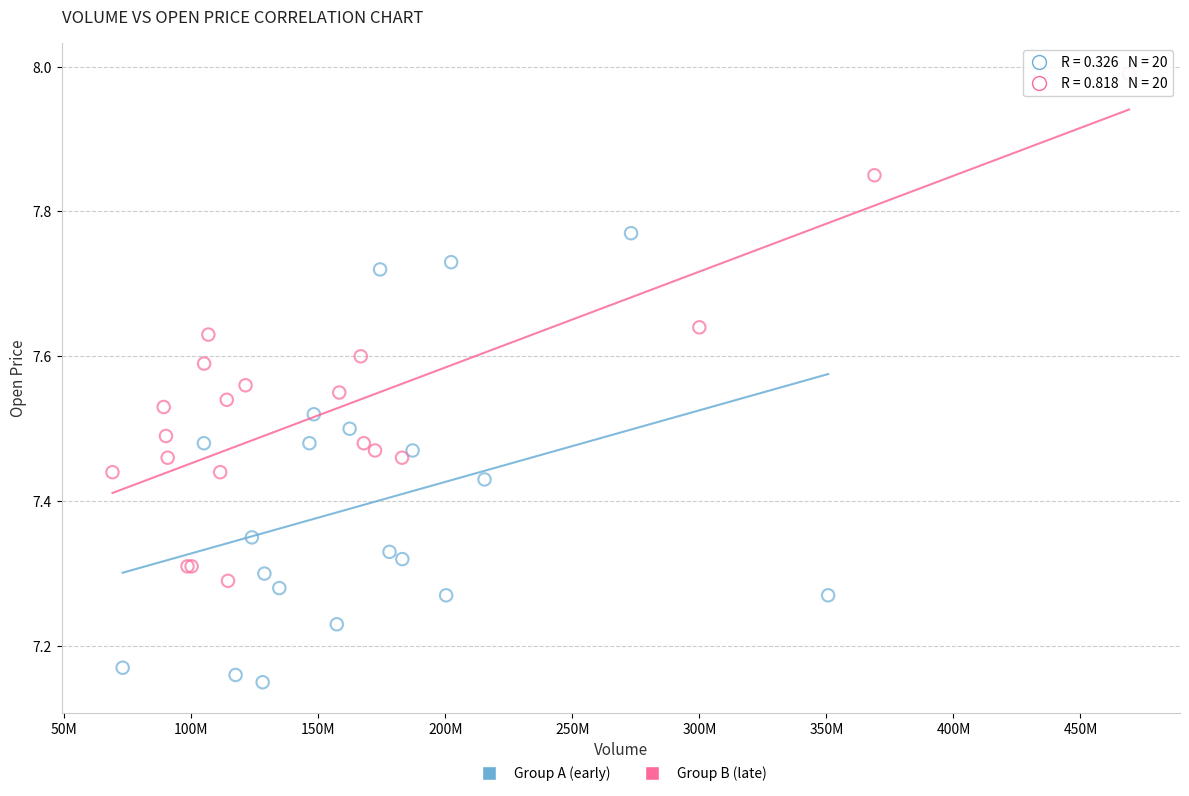

Which series has the widest spread of Y values?

Group B (late)